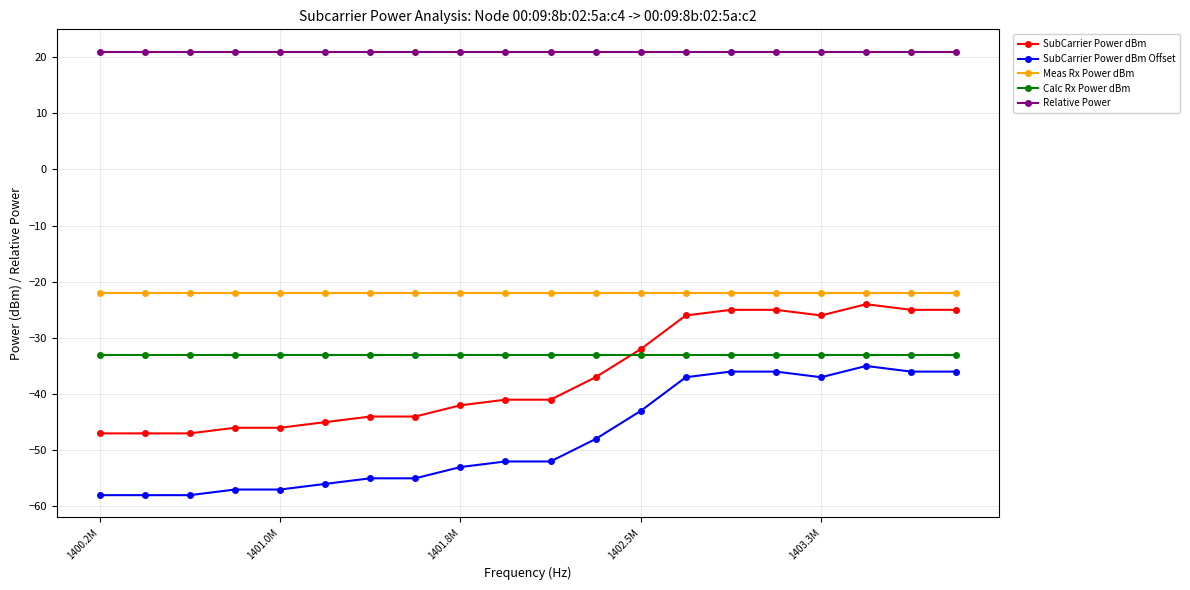

Reading left to right, transcribe all the data shown in this chart.

SubCarrier Power dBm: -47.0	-47.0	-47.0	-46.0	-46.0	-45.0	-44.0	-44.0	-42.0	-41.0	-41.0	-37.0	-32.0	-26.0	-25.0	-25.0	-26.0	-24.0	-25.0	-25.0
SubCarrier Power dBm Offset: -58.0	-58.0	-58.0	-57.0	-57.0	-56.0	-55.0	-55.0	-53.0	-52.0	-52.0	-48.0	-43.0	-37.0	-36.0	-36.0	-37.0	-35.0	-36.0	-36.0
Meas Rx Power dBm: -22.0	-22.0	-22.0	-22.0	-22.0	-22.0	-22.0	-22.0	-22.0	-22.0	-22.0	-22.0	-22.0	-22.0	-22.0	-22.0	-22.0	-22.0	-22.0	-22.0
Calc Rx Power dBm: -33.0	-33.0	-33.0	-33.0	-33.0	-33.0	-33.0	-33.0	-33.0	-33.0	-33.0	-33.0	-33.0	-33.0	-33.0	-33.0	-33.0	-33.0	-33.0	-33.0
Relative Power: 21.0	21.0	21.0	21.0	21.0	21.0	21.0	21.0	21.0	21.0	21.0	21.0	21.0	21.0	21.0	21.0	21.0	21.0	21.0	21.0